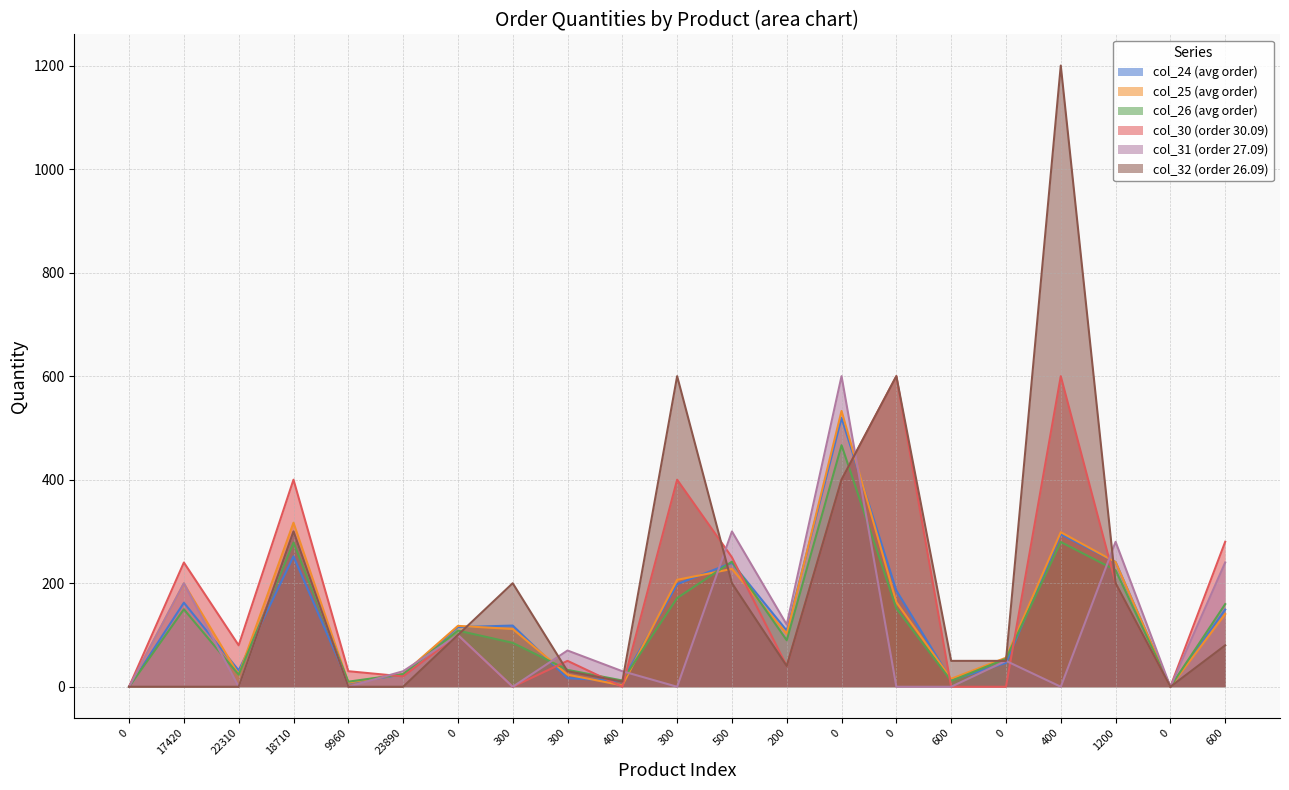

How many data points does each series have?

21